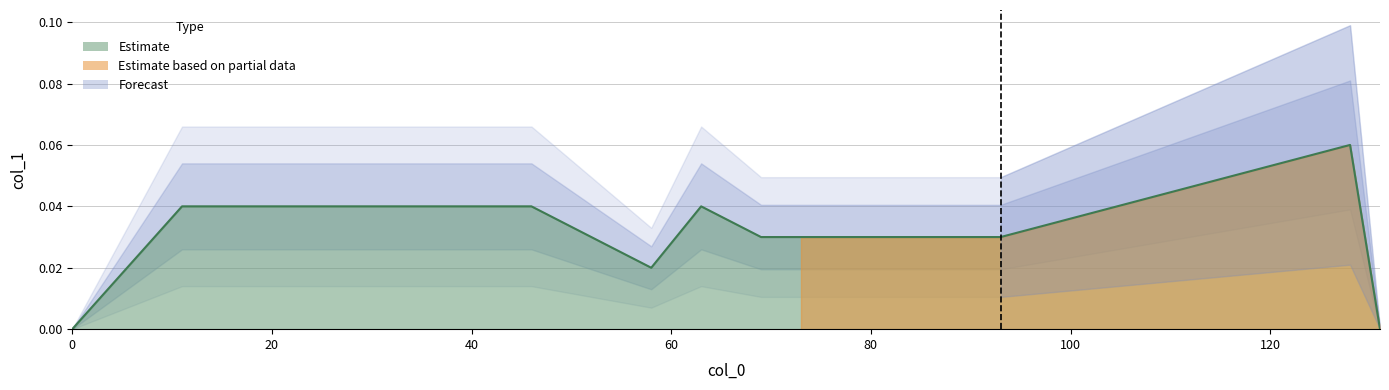

Reading left to right, list all the values displayed in this chart.

0.0	0.0	0.0	0.0	0.0	0.0	0.0	0.0	0.0	0.0	0.0	0.0	0.0	0.0	0.0	0.1	0.0